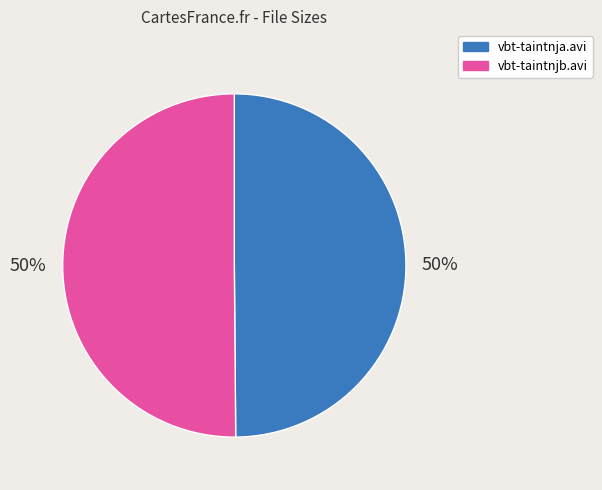

True or false: vbt-taintnjb.avi accounts for 50% of the total.

True